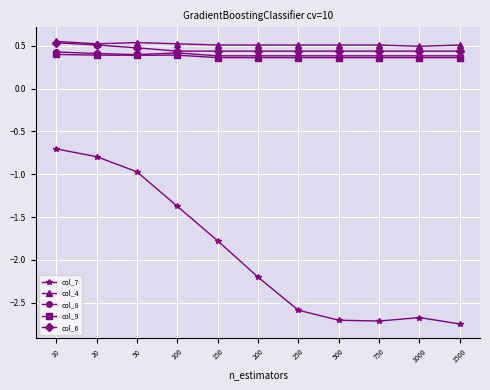

True or false: col_8 and col_7 intersect in this chart.

False